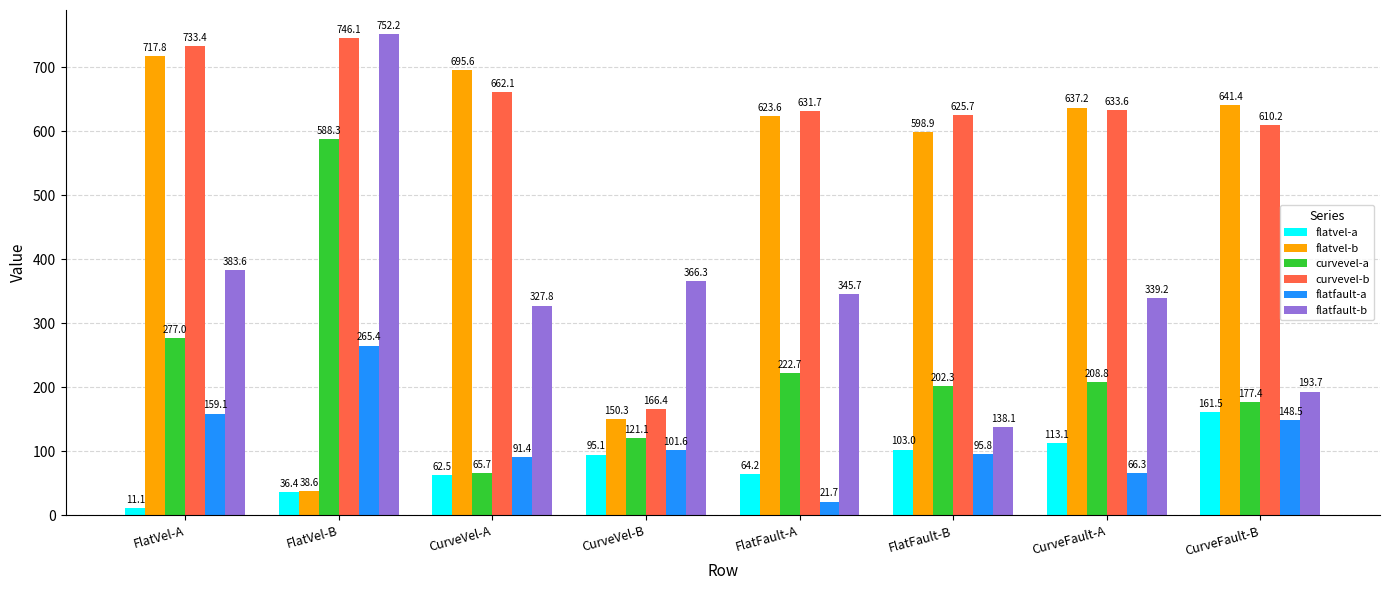

Which series has the largest total across all categories?

curvevel-b